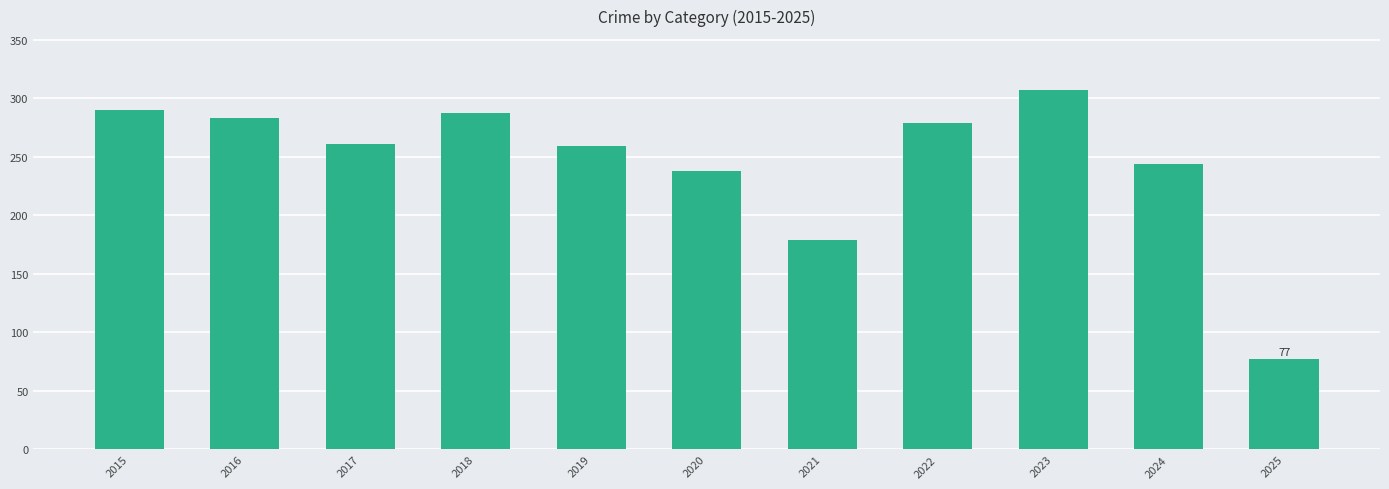

Is it true that the value at 2015 is 69?

False